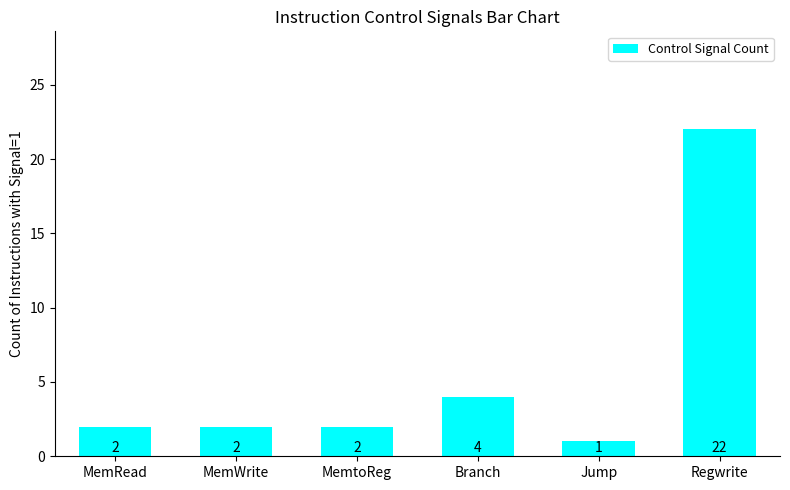

How many data points are less than 2?

1